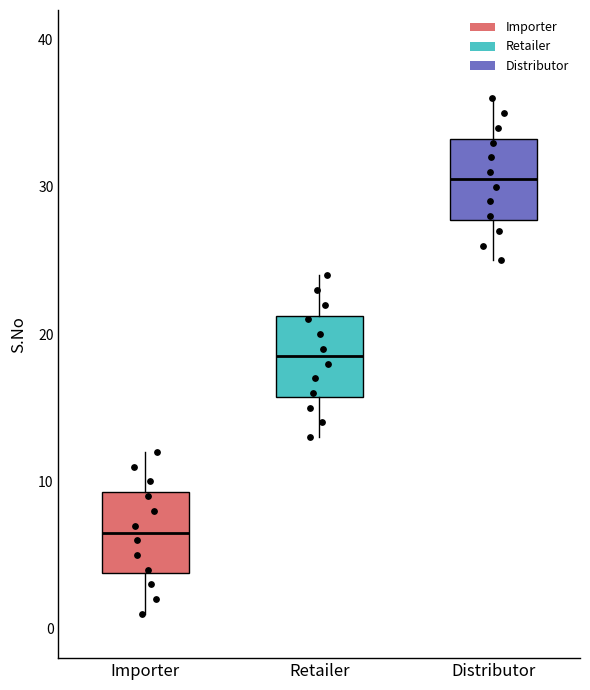

Reading left to right, read every box against the y-axis: the position of its median line, the range the box covers, and the ends of its whiskers. The values are not printed on the chart, so give them approximately, as read against the axis.

Importer: median 7, box 4 to 9, whiskers 1 to 12
Retailer: median 19, box 16 to 21, whiskers 13 to 24
Distributor: median 31, box 28 to 33, whiskers 25 to 36